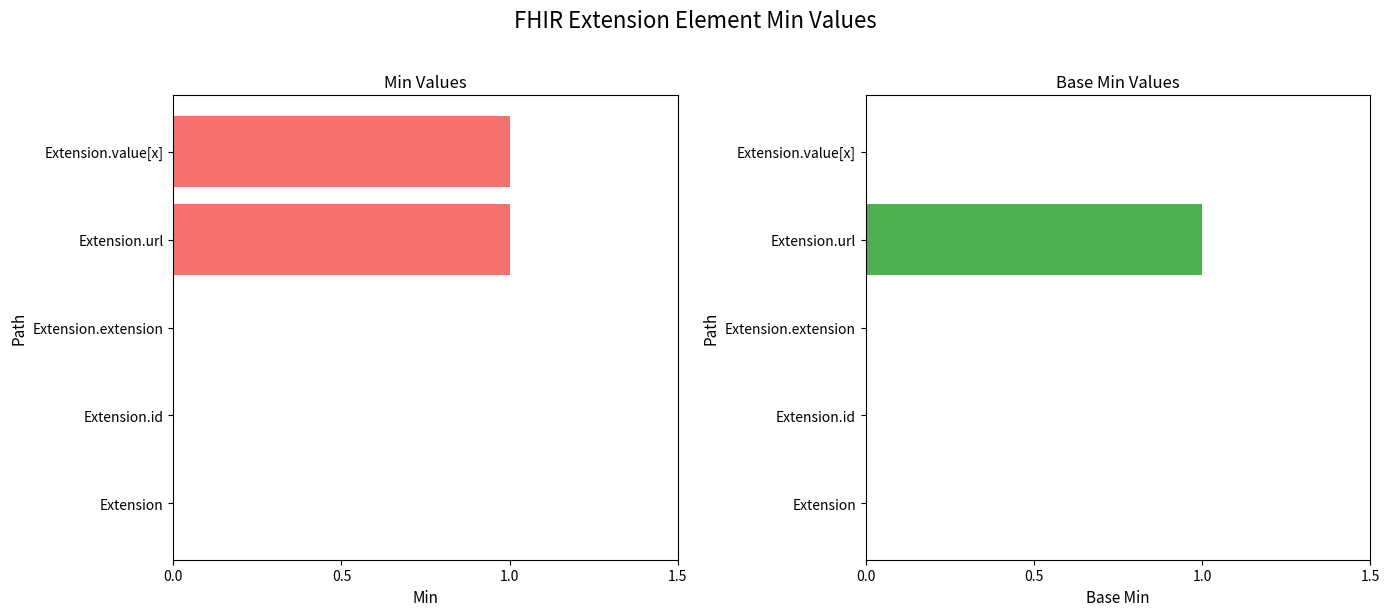

Does the chart contain any negative values?

No